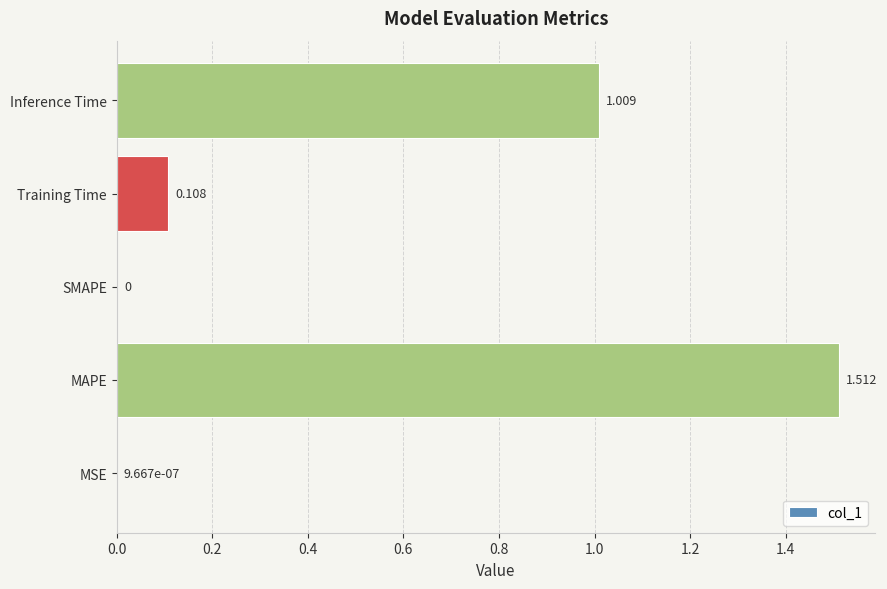

At which category does the chart reach its peak across all series?

MAPE